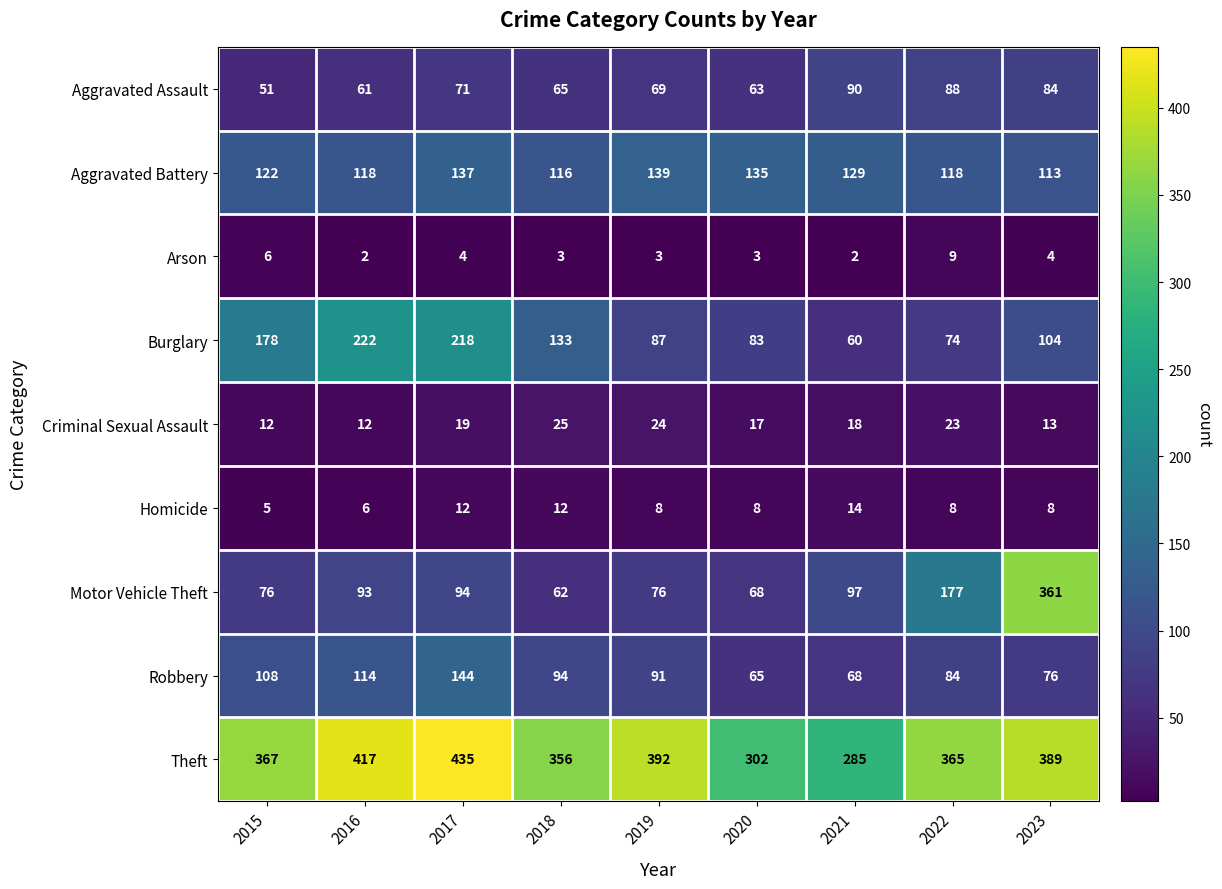

Count the number of data series in this chart.

9